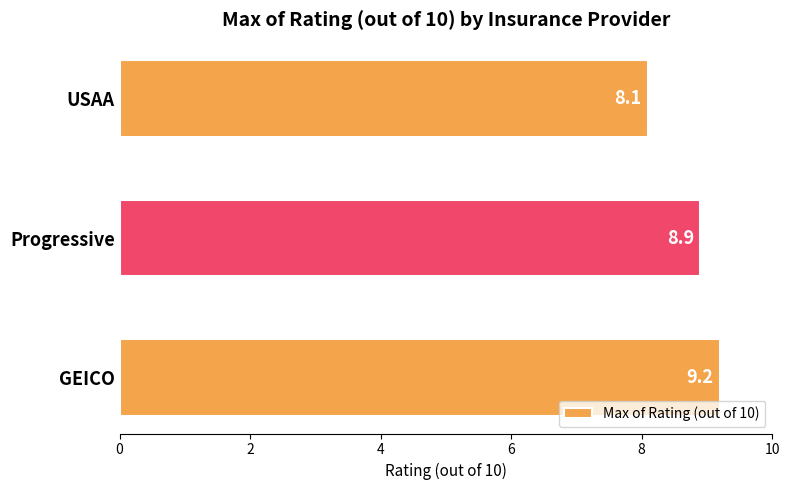

The value at Progressive is 14.9. True or false?

False